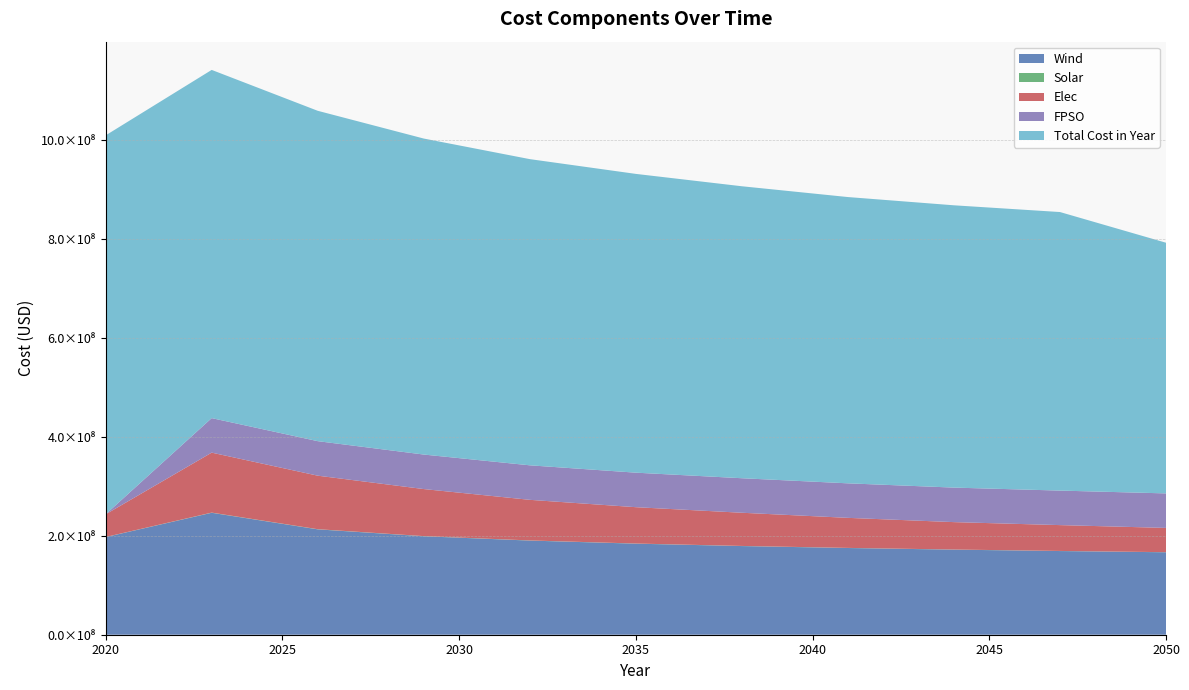

Reading left to right, list all the values displayed in this chart.

Wind: 2020=197404088.5	2023=246541631.6	2026=213051003.8	2029=199067864.2	2032=190362578.3	2035=184109798.9	2038=179264851.1	2041=175328927.7	2044=172026152.4	2047=169188427.5	2050=166706003.0
Solar: 2020=191699.8	2023=377501.9	2026=331018.7	2029=302205.2	2032=281840.3	2035=263645.0	2038=248314.2	2041=235361.3	2044=224098.5	2047=214315.1	2050=200231.9
Elec: 2020=45868758.1	2023=121264260.9	2026=108210888.5	2029=95157516.1	2032=82104143.7	2035=73501784.7	2038=67124932.4	2041=60748080.1	2044=55434036.5	2047=52245610.4	2050=49057184.2
FPSO: 2020=0.0	2023=69790464.4	2026=69790464.4	2029=69790464.4	2032=69790464.4	2035=69790464.4	2038=69790464.4	2041=69790464.4	2044=69790464.4	2047=69790464.4	2050=69790464.4
Total Cost in Year: 2020=766183149.5	2023=704062504.9	2026=667975404.3	2029=638936706.7	2032=619105595.2	2035=604122753.9	2038=590355115.8	2041=578851006.9	2044=570803094.3	2047=563223182.5	2050=506837399.6